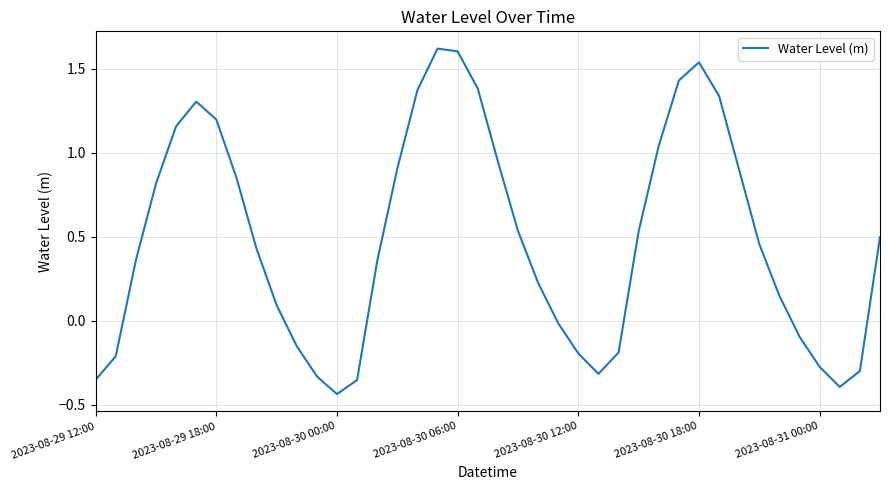

What is the maximum value shown in the chart?

1.6